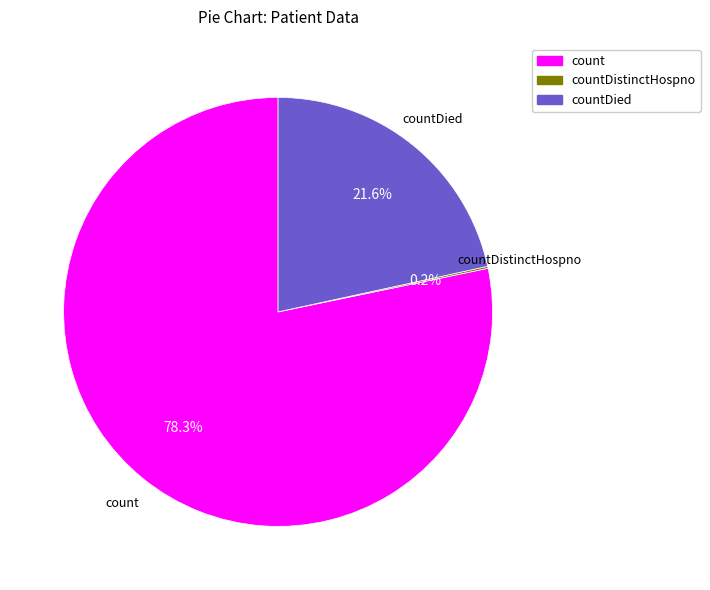

Is there any slice that represents more than half of the pie?

Yes